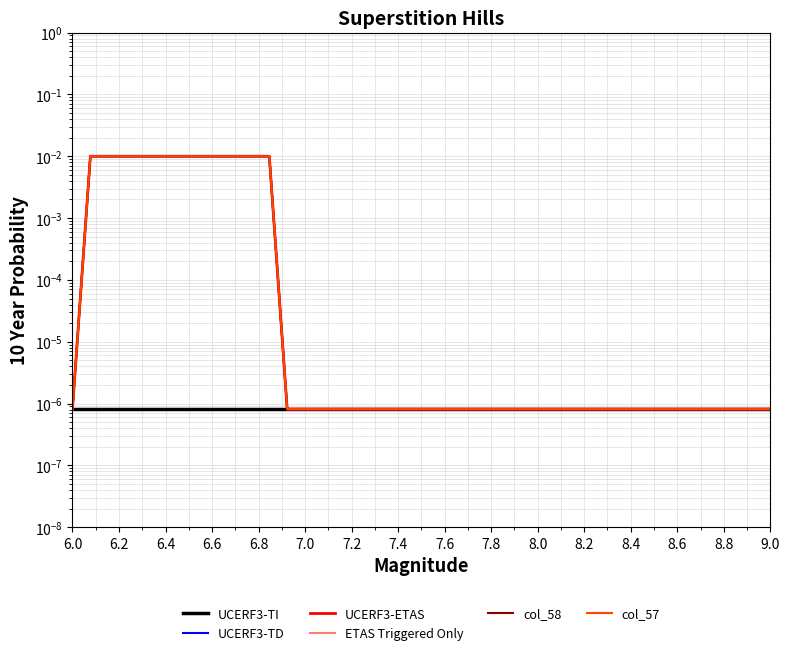

True or false: UCERF3-ETAS has more than 1 points higher than both neighbors.

False